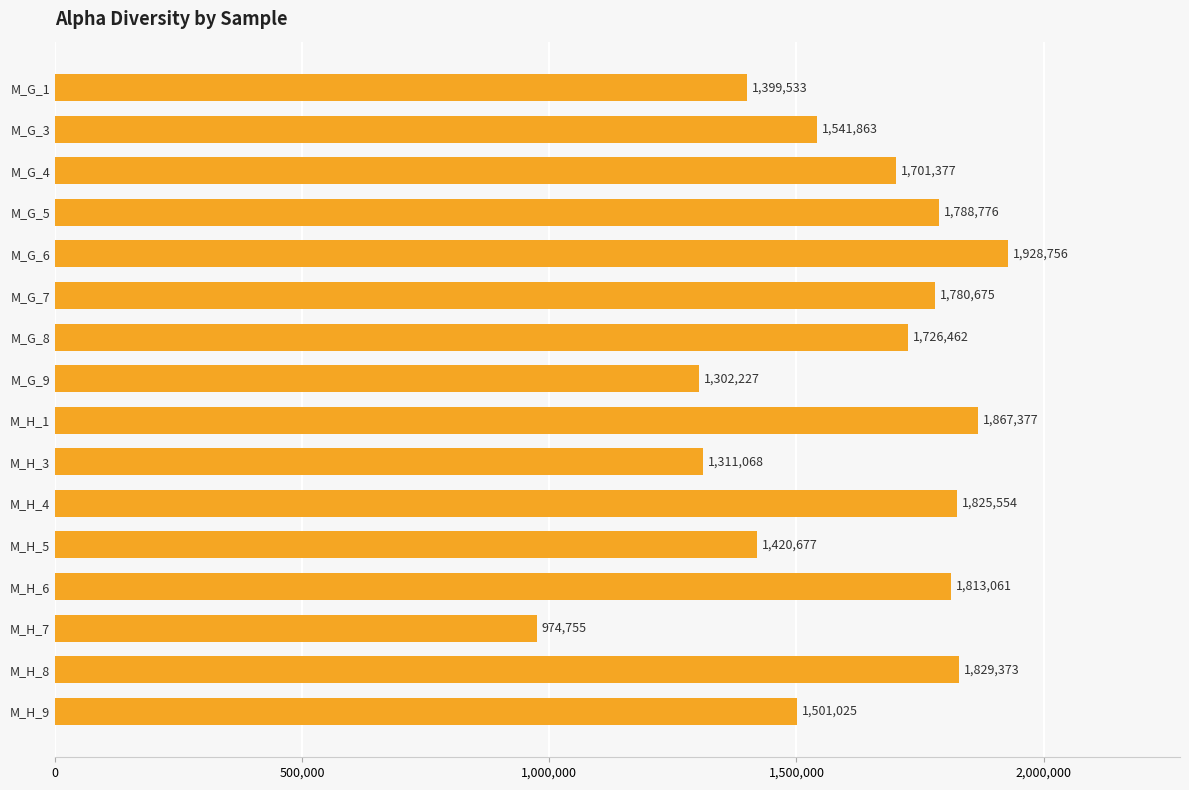

True or false: the data shows 1788776 at M_G_5.

True